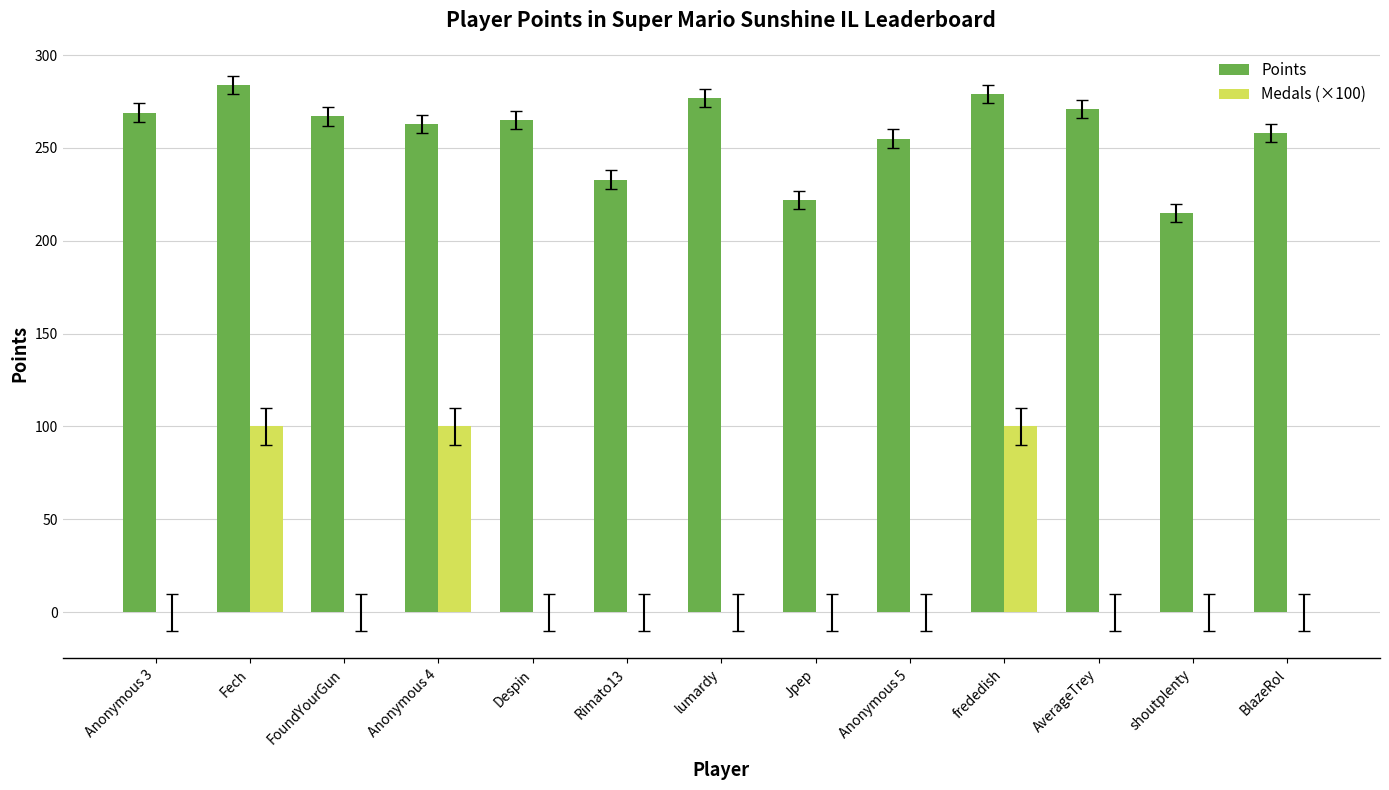

What is the average value of the Points series?

258